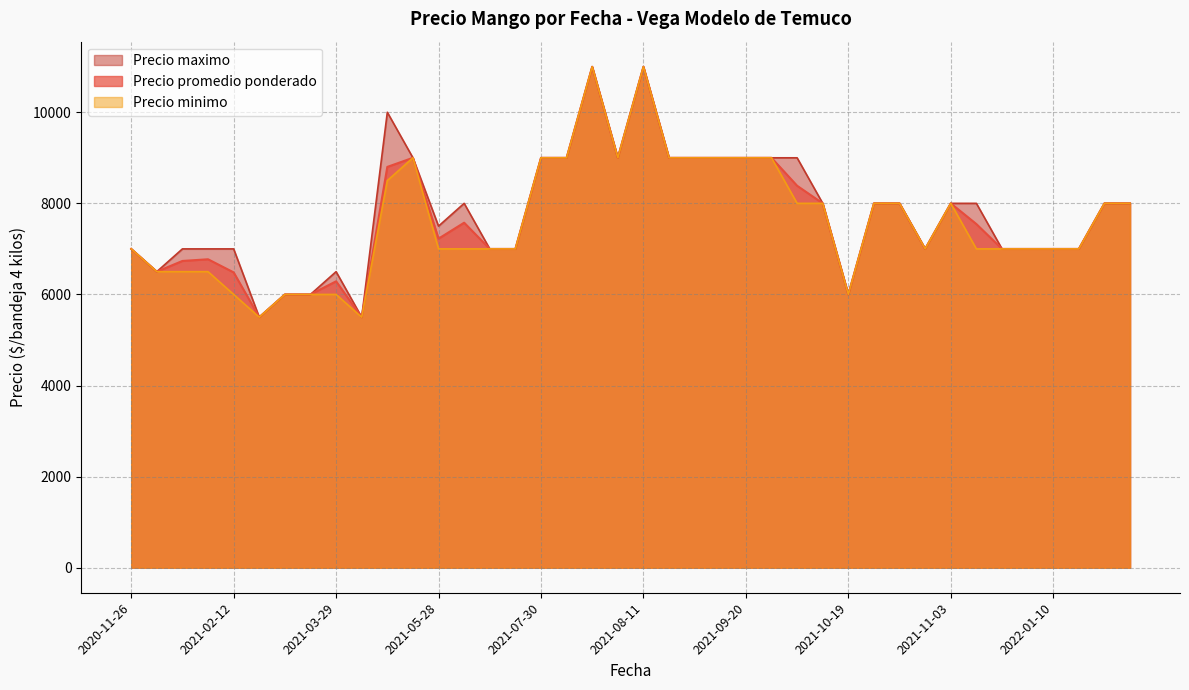

What is the difference between the maximum and minimum values in the Precio maximo series?

5500